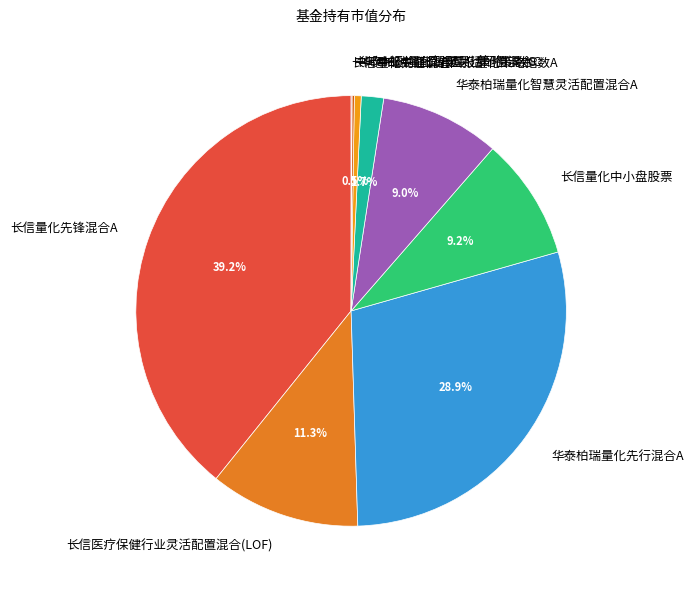

To the nearest percent, what is the difference between the largest and smallest slice percentages?

39%